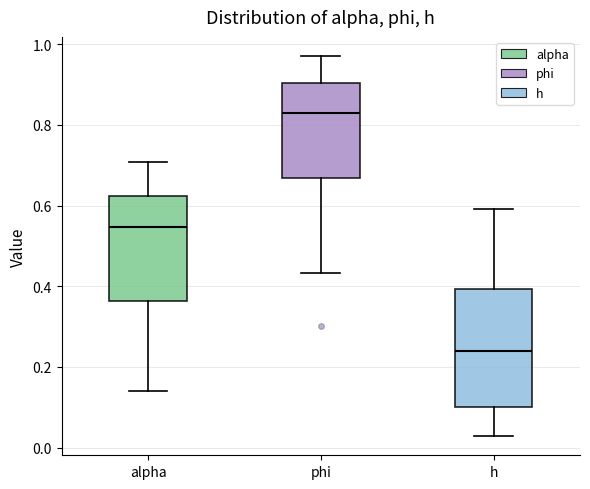

Reading left to right, transcribe this box plot: for each box, give where its median line is, the range the box spans, and where its two whiskers end, as read against the y-axis. The values are not printed on the chart, so give them approximately, as read against the axis.

alpha: median 0.54, box 0.36 to 0.62, whiskers 0.14 to 0.70
phi: median 0.84, box 0.66 to 0.90, whiskers 0.44 to 0.98
h: median 0.24, box 0.10 to 0.40, whiskers 0.02 to 0.60